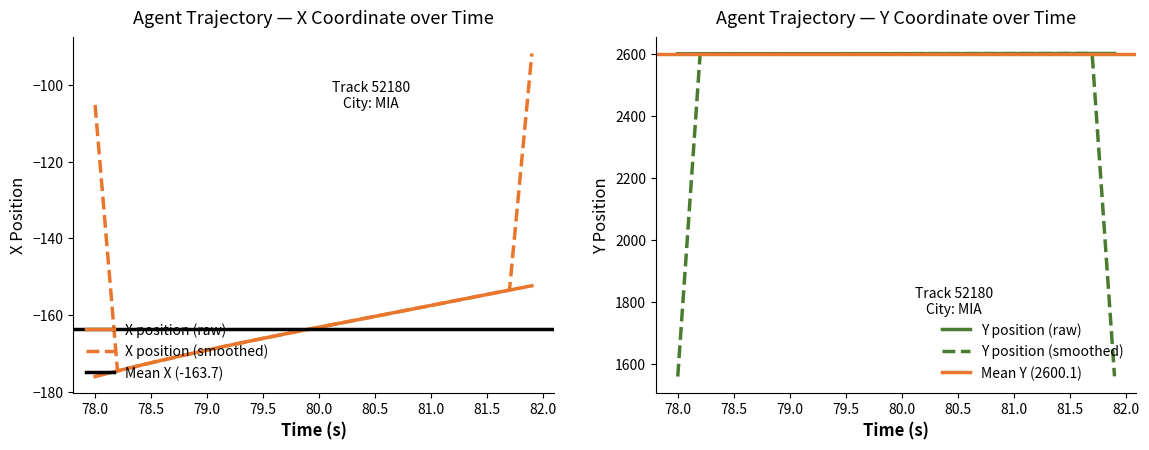

What is the lowest value of the X position (raw) series?

-176.0